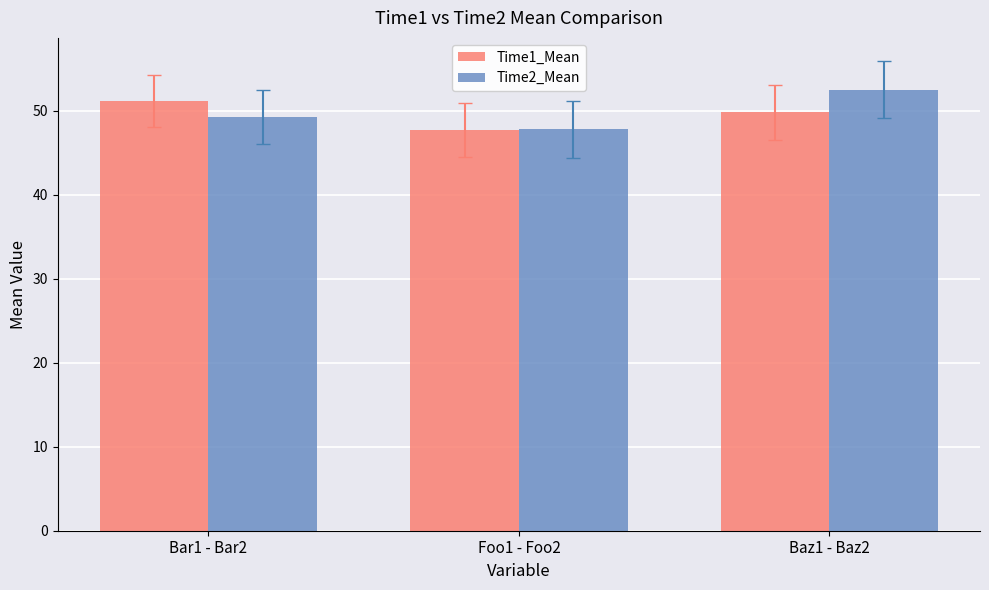

List the labels in order of Time1_Mean value, largest first.

Bar1 - Bar2, Baz1 - Baz2, Foo1 - Foo2